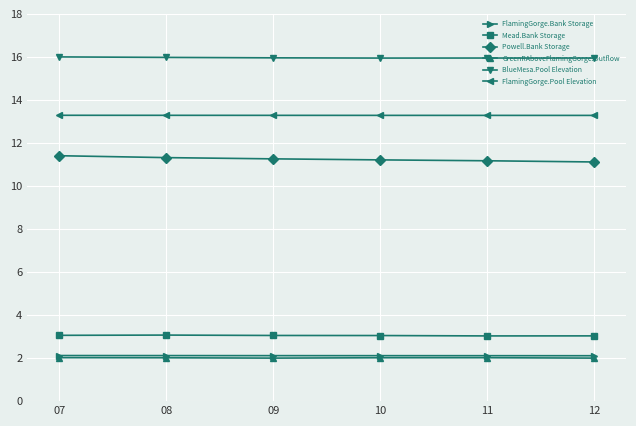

What is the total value across all series at 09?

47.7